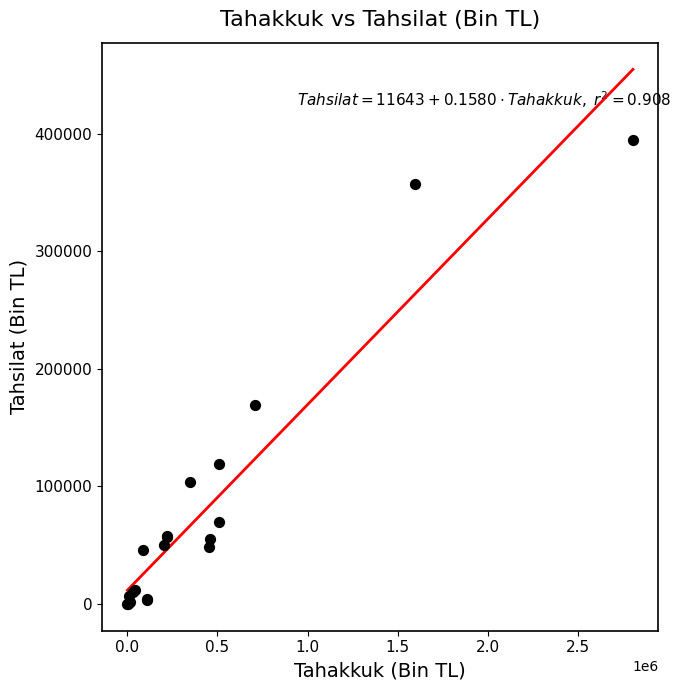

What Y value in the scatter plot is closest to 197103?

169260